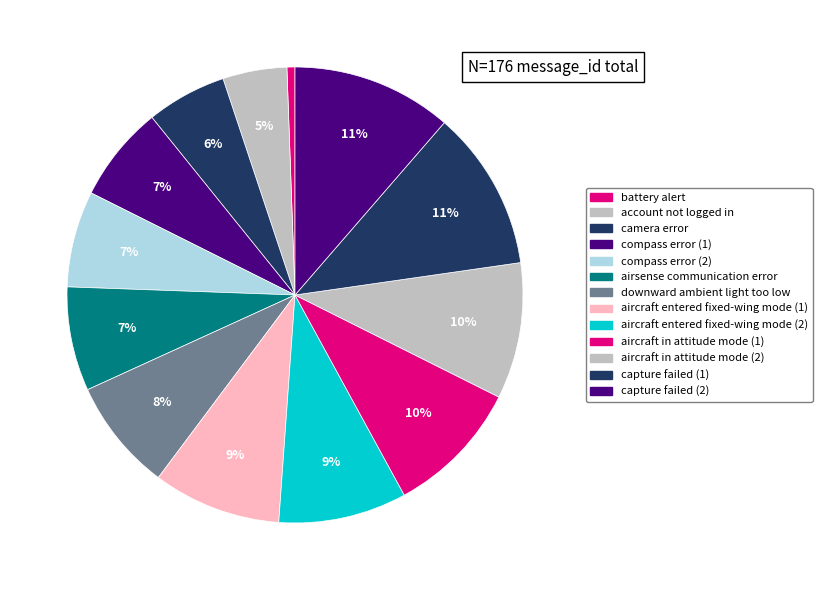

True or false: capture failed (2) accounts for 1% of the total.

False